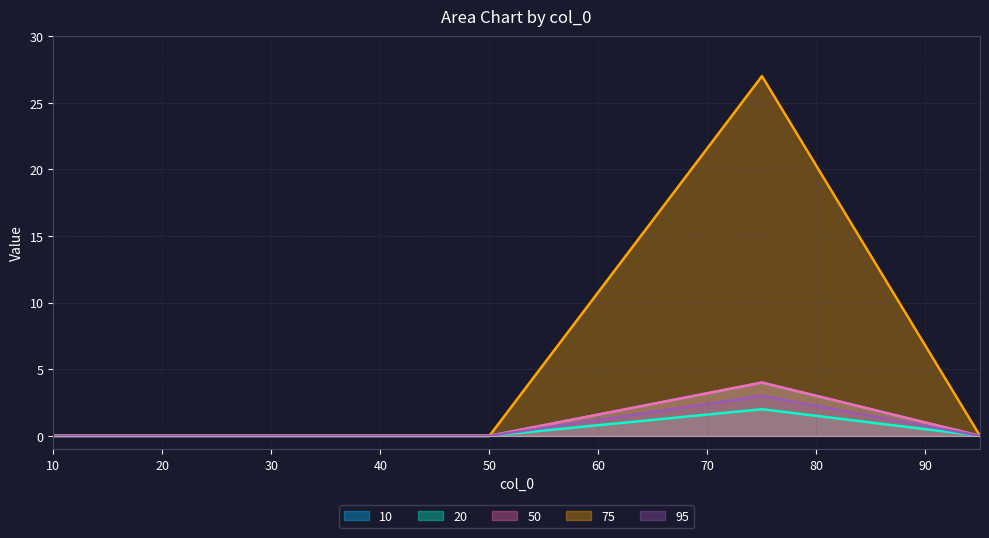

List the labels in order of 20 value, largest first.

75, 10, 20, 50, 95